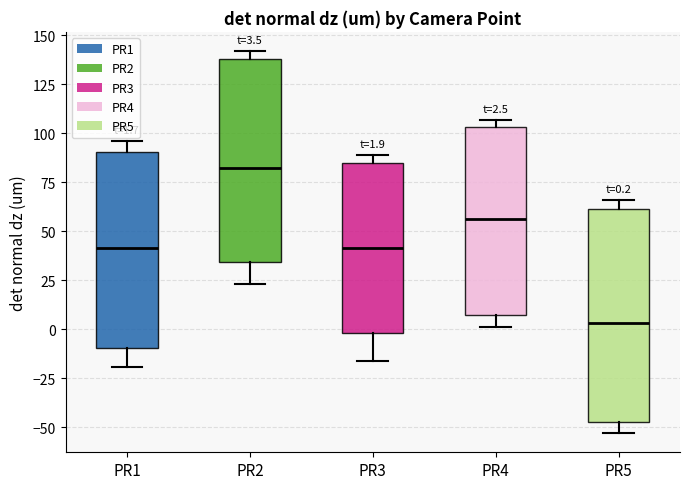

Which box's median line is the lowest?

PR5